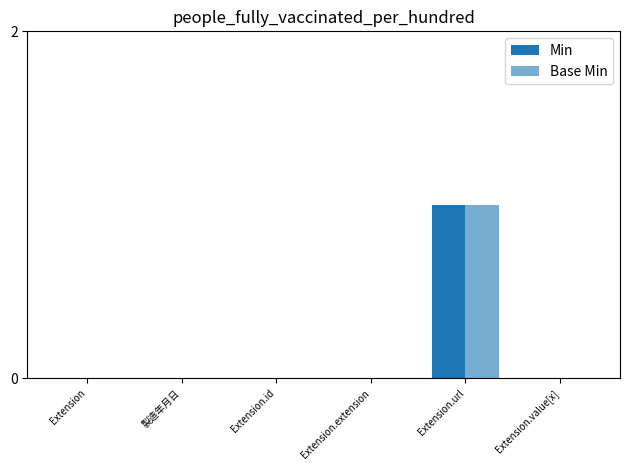

List the labels in order of Min value, largest first.

Extension.url, Extension, 製造年月日, Extension.id, Extension.extension, Extension.value[x]